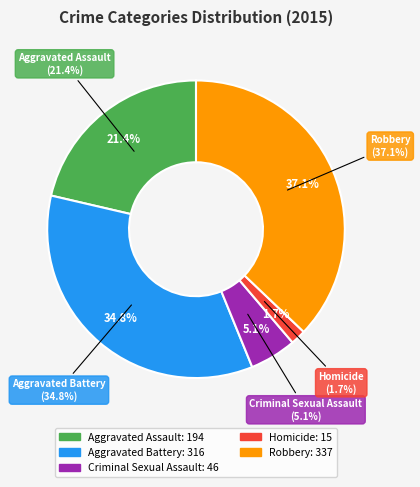

What is the largest slice in the pie chart?

Robbery